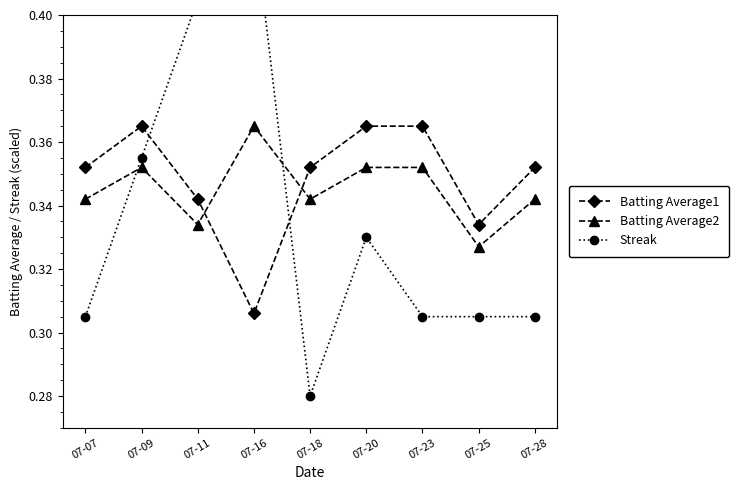

Where do Batting Average1 and Streak first cross each other?

07-09 and 07-11